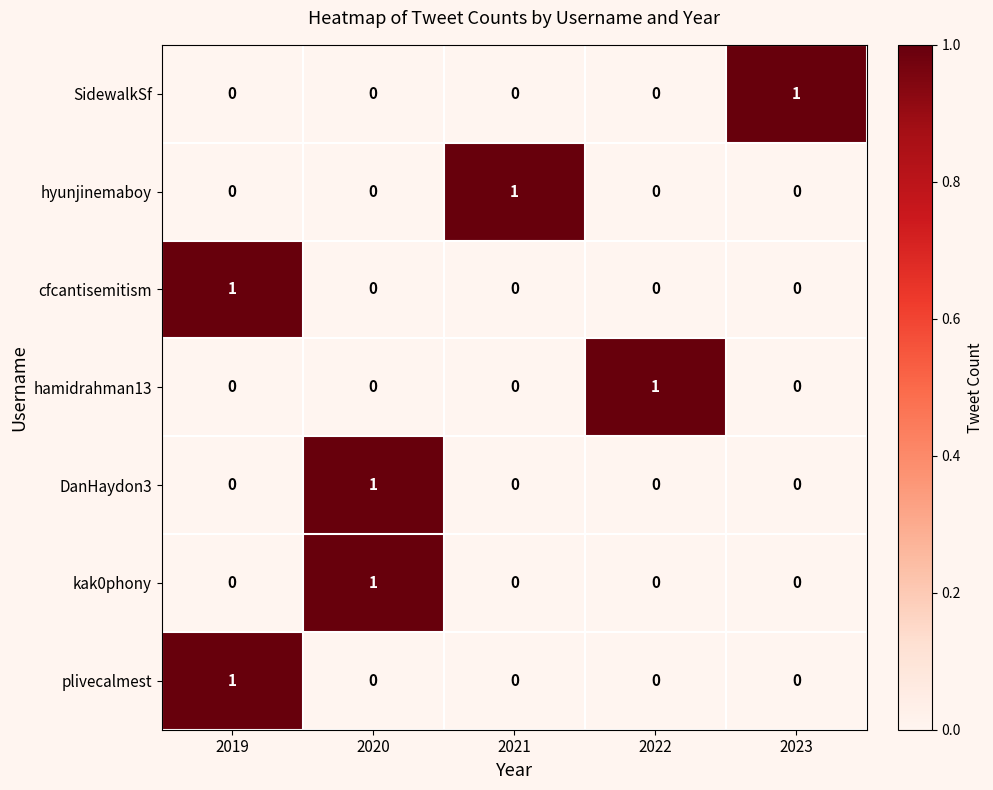

The value of kak0phony at 2019 is 0. True or false?

True